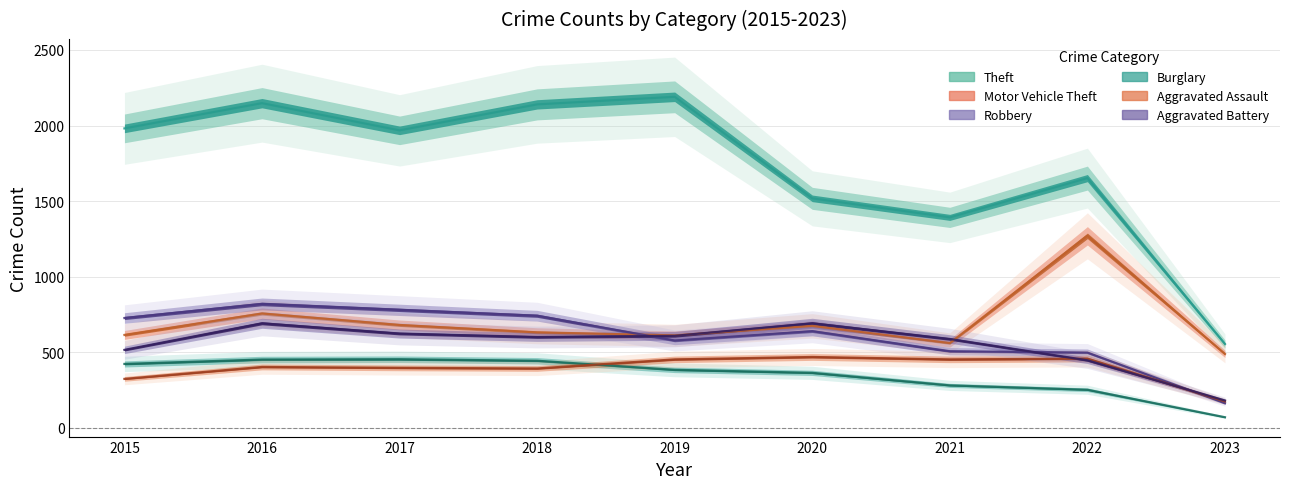

What is the highest value of the Aggravated Battery series?

691